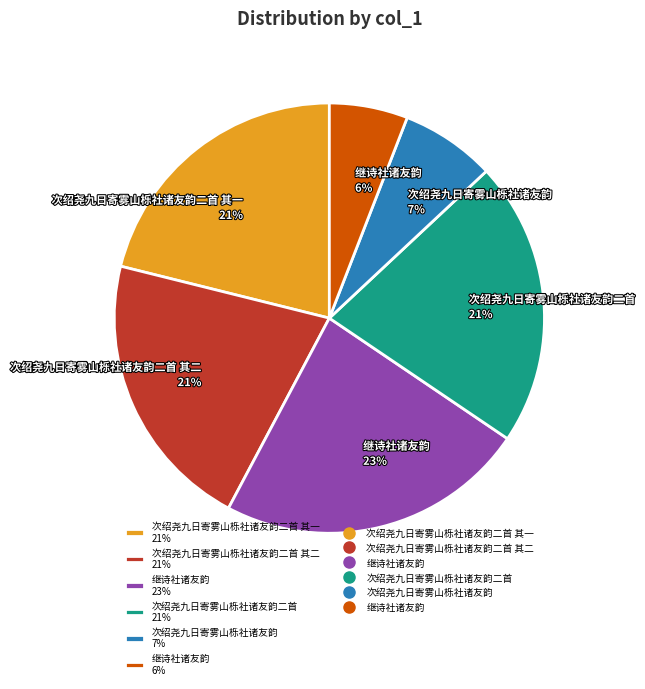

Is it true that 继诗社诸友韵 23% is 23% of the pie?

True